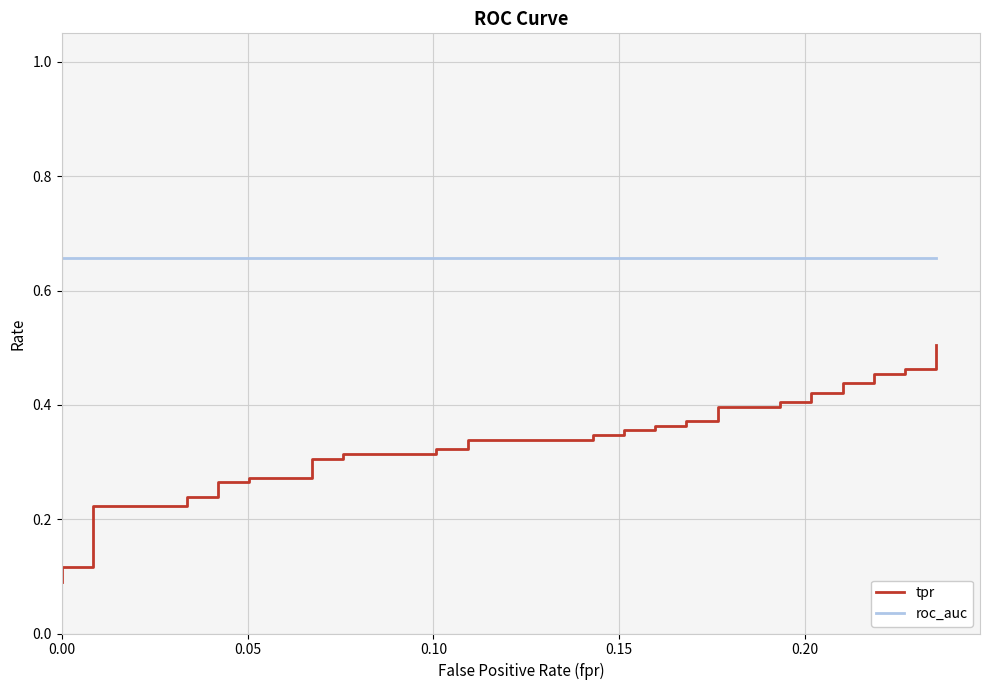

What is the minimum value shown in the chart?

0.1